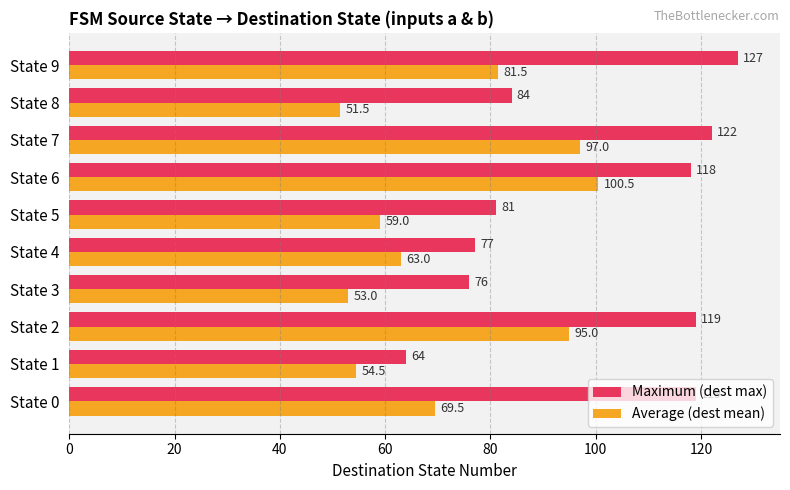

What is the total value across all series at State 5?

140.0